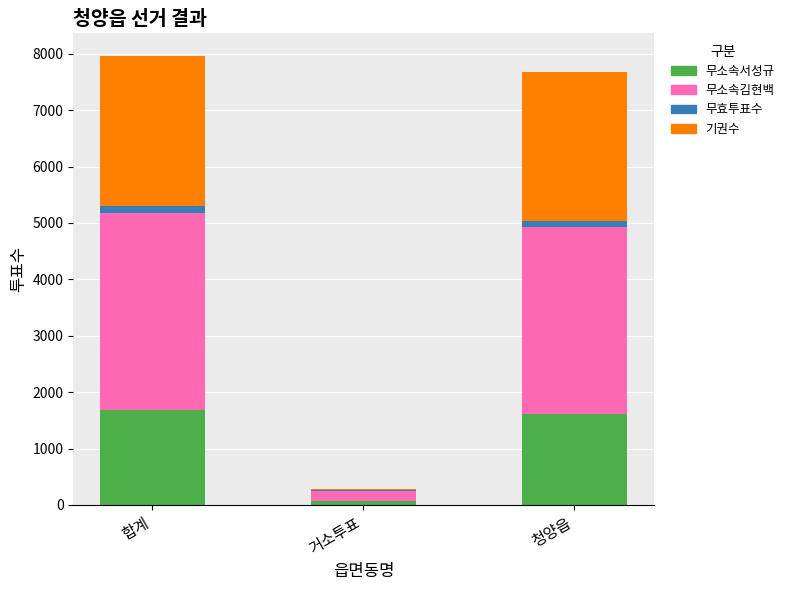

What is the maximum value for 무소속서성규?

1690